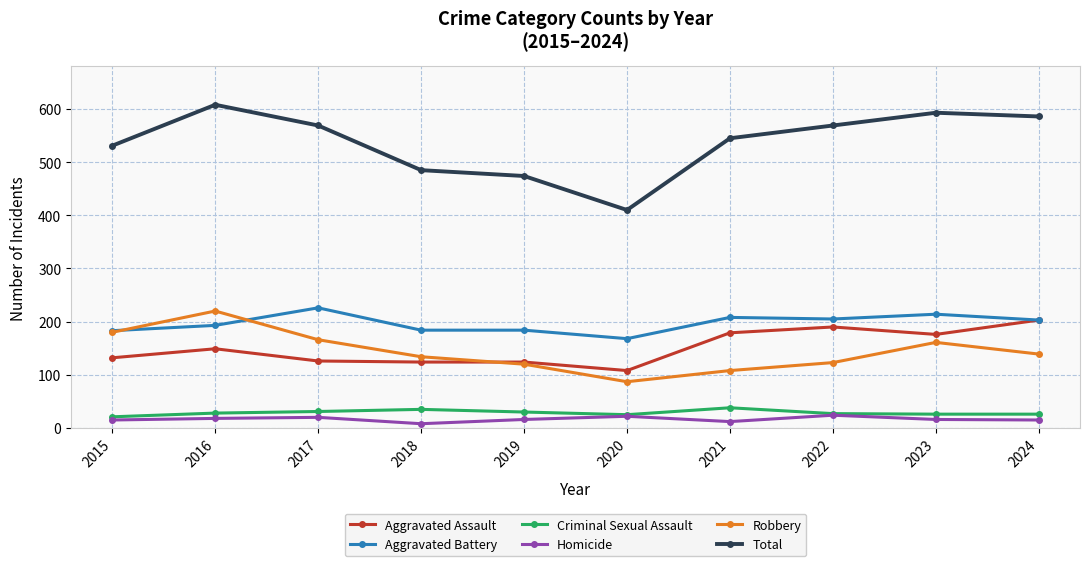

Is it true that Robbery equals 68 at 2019?

False